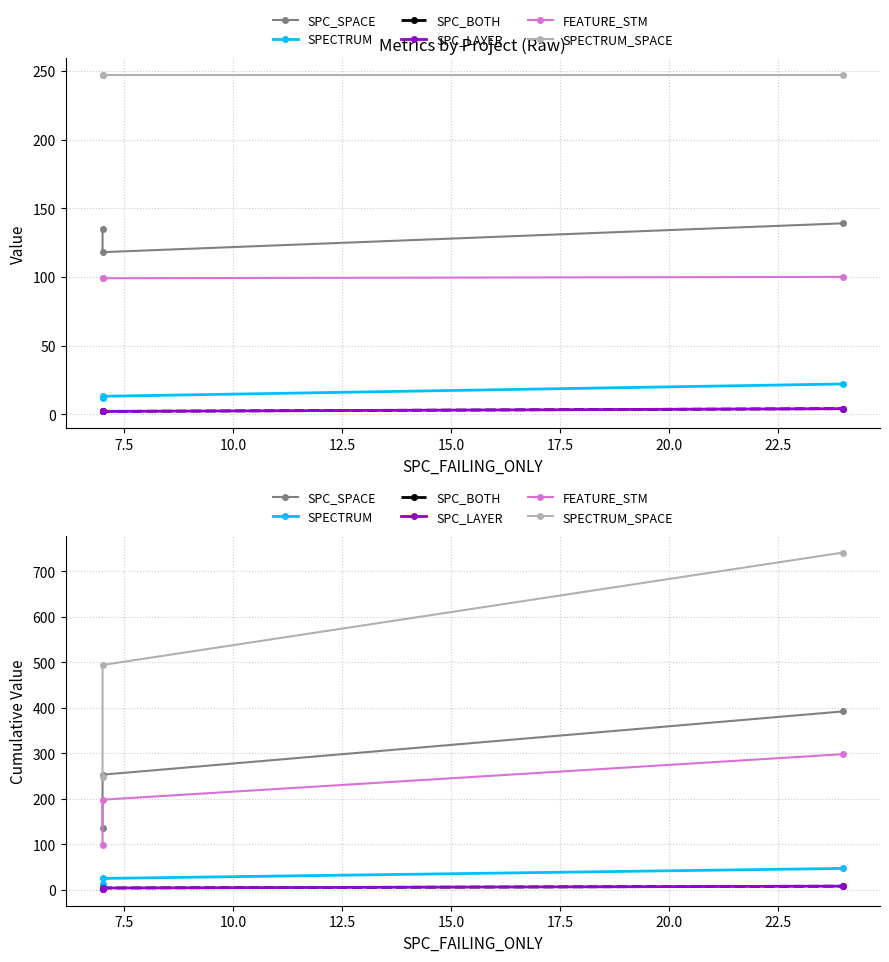

Which series has the largest total across all categories?

SPECTRUM_SPACE